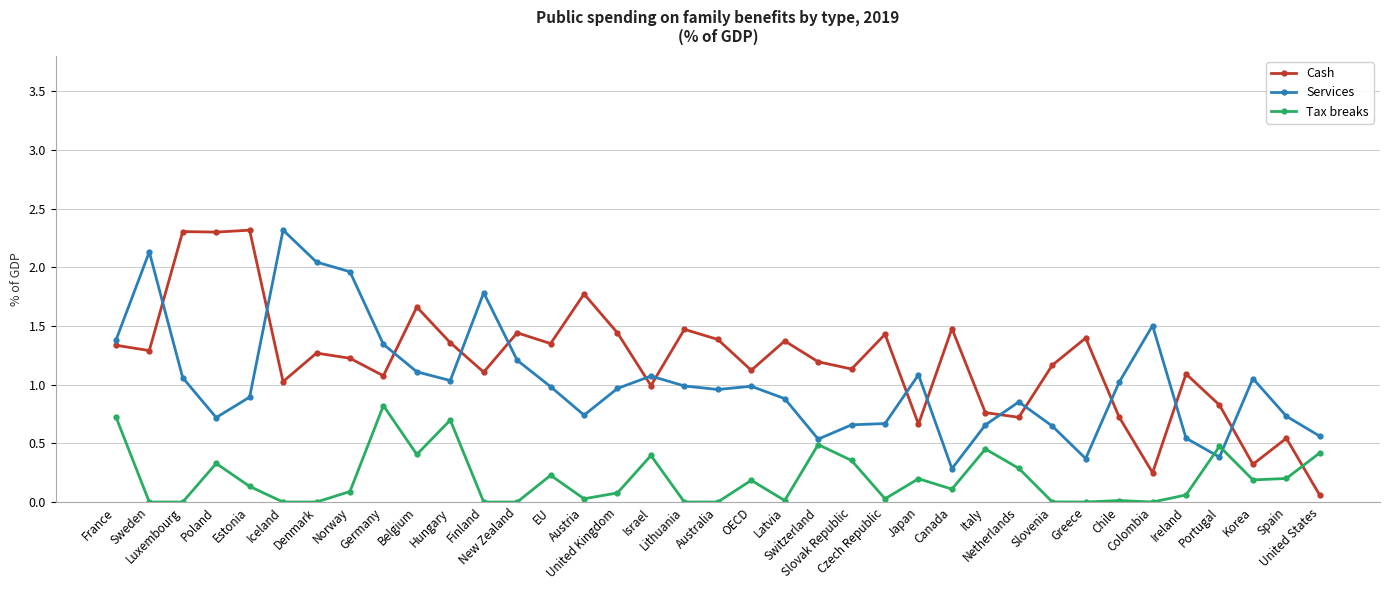

What is the sum of all Services values?

38.1